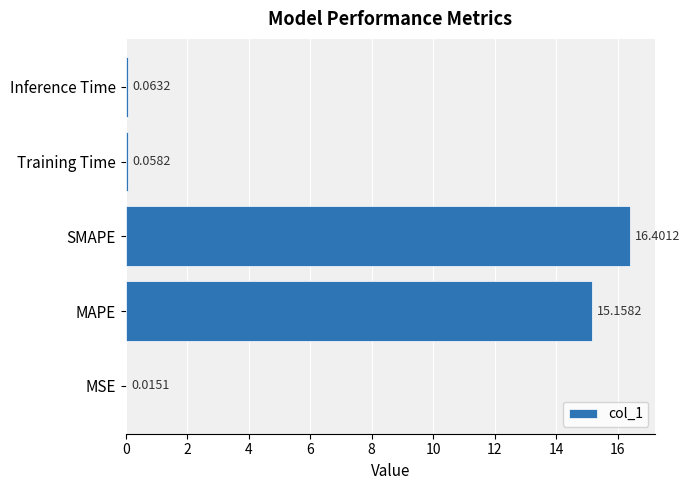

Which label corresponds to the largest value in the chart?

SMAPE